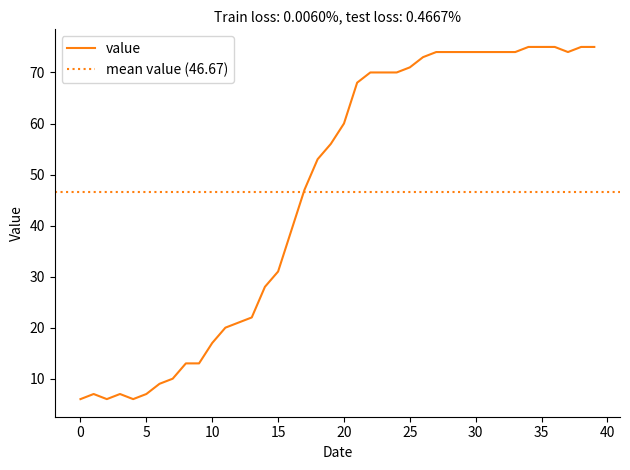

How many distinct data groups are displayed?

1